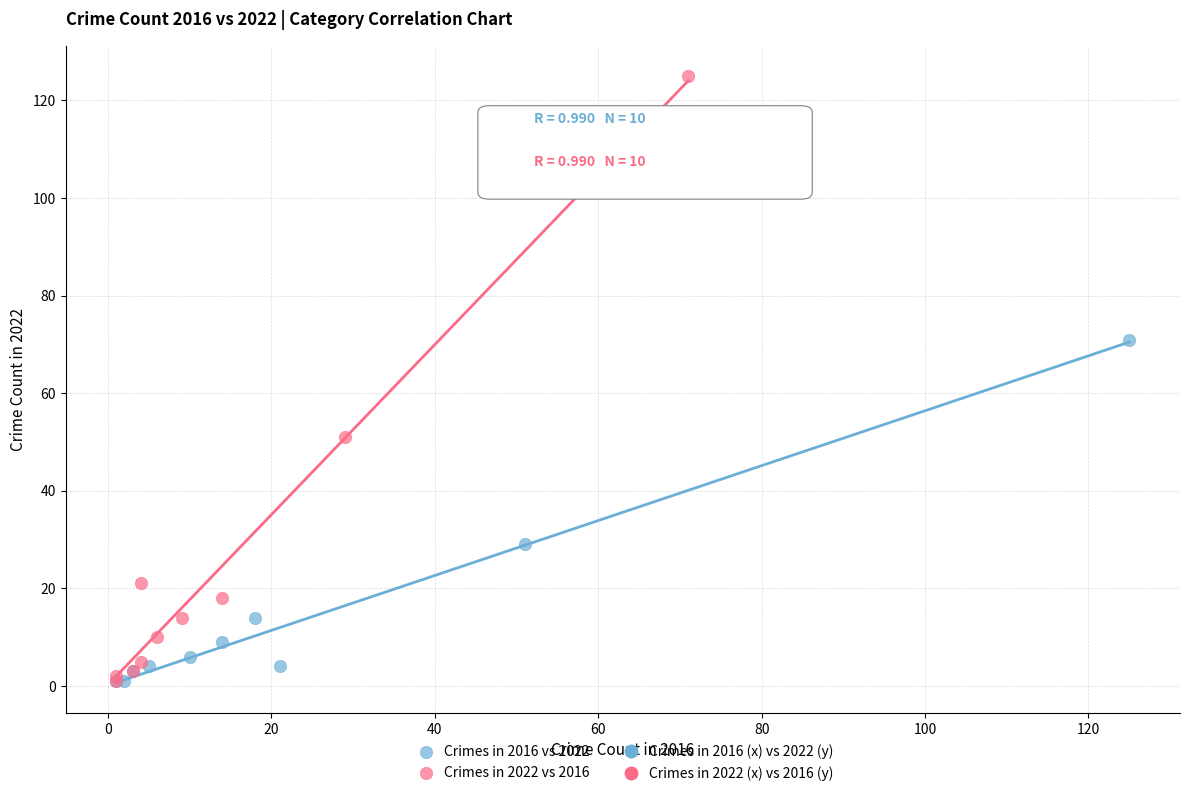

Which series contains the highest Y value?

Crimes in 2022 vs 2016